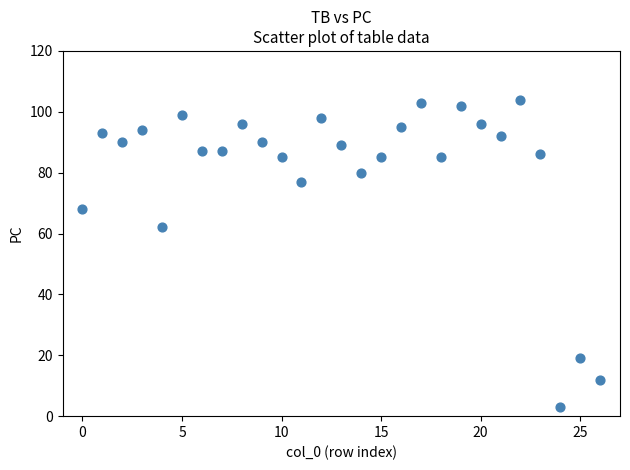

What Y value in the scatter plot is closest to 53?

62